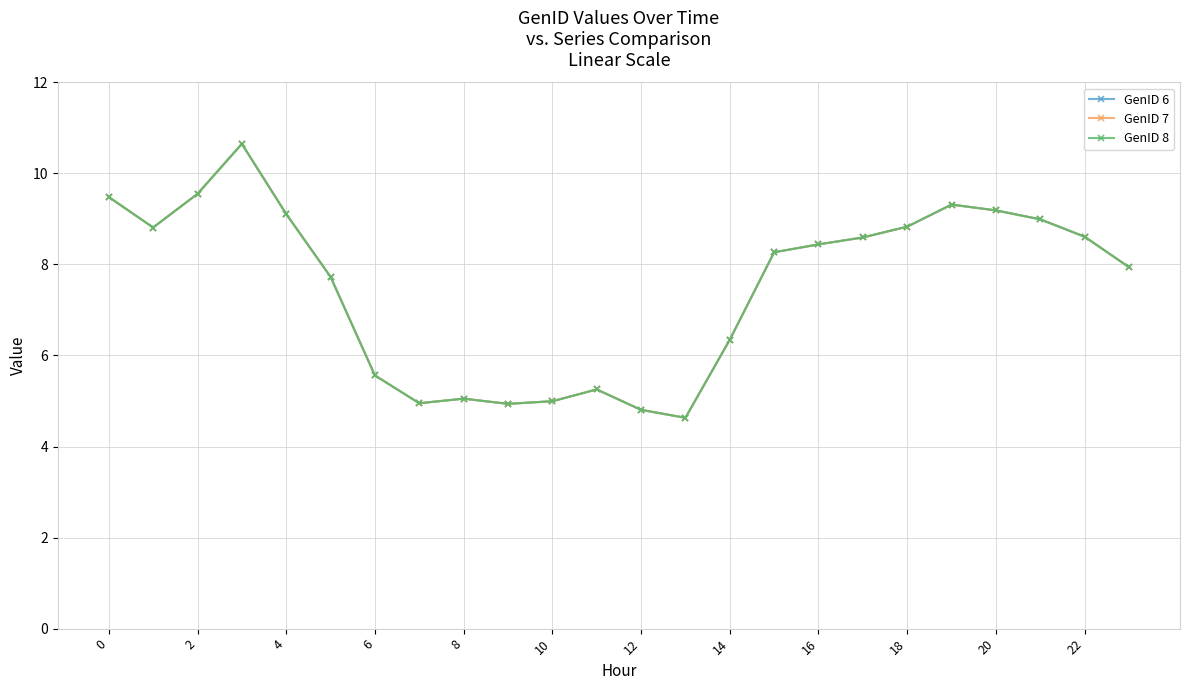

True or false: GenID 7 and GenID 6 cross at least once.

False